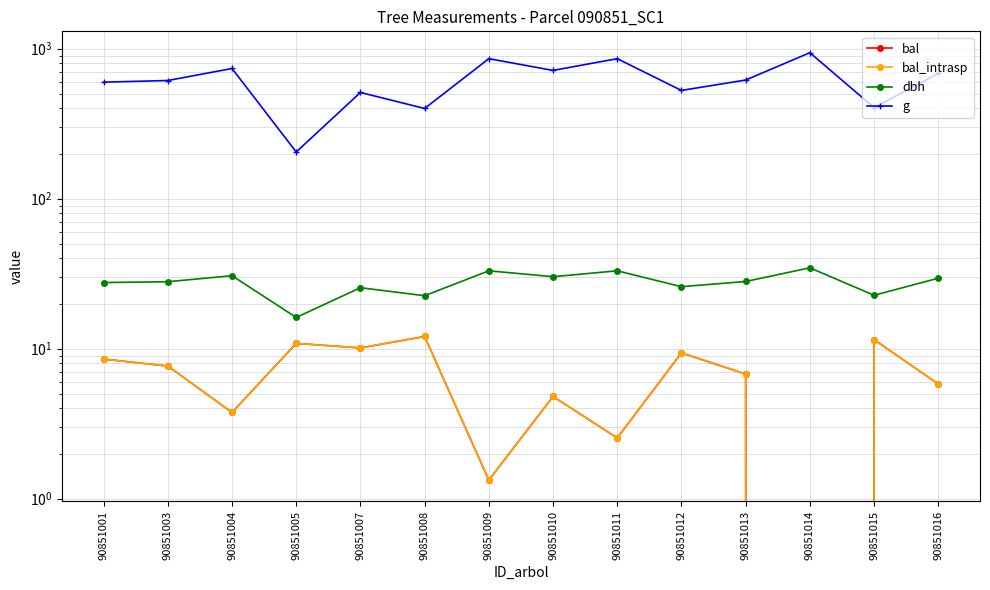

What are all the series names shown in the legend?

bal, bal_intrasp, dbh, g